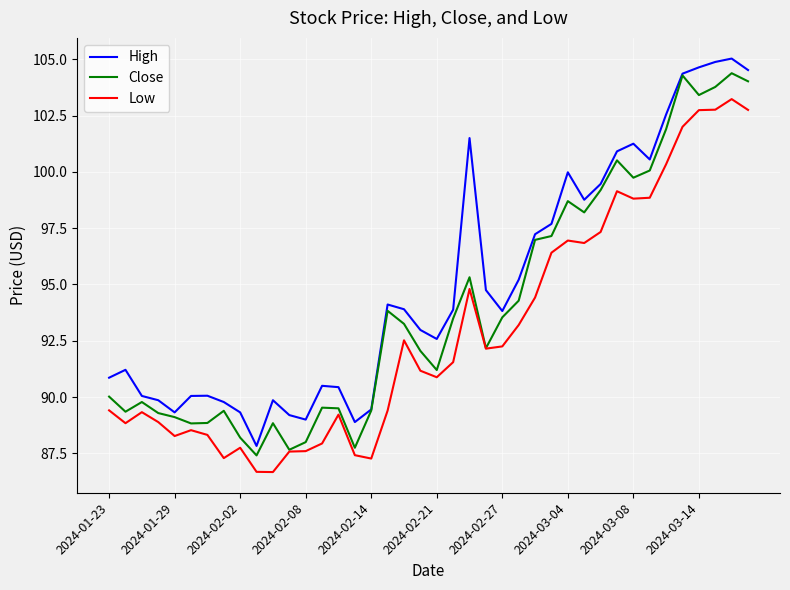

True or false: Close has more than 0 interior local peaks.

True